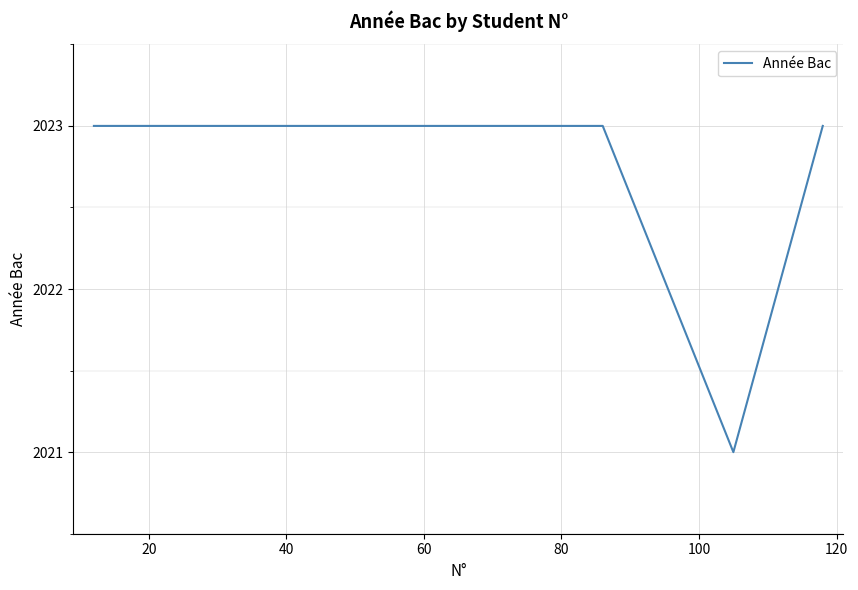

What is the minimum value shown in the chart?

2021